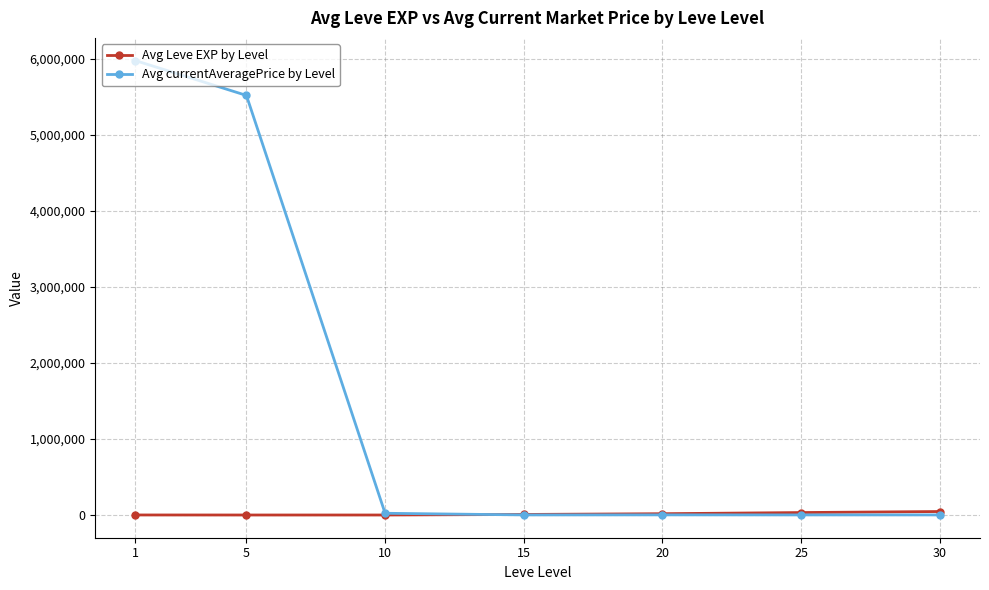

At which category is the sum across all series the highest?

1